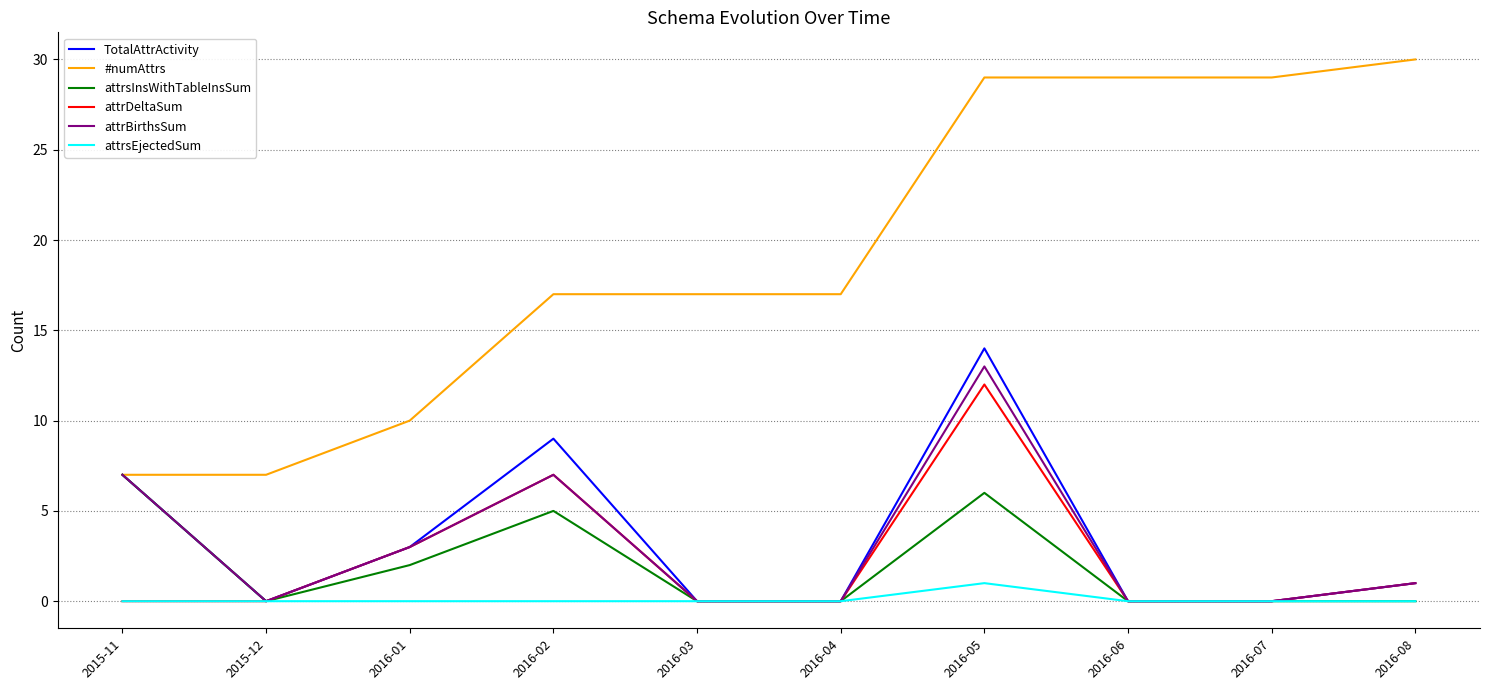

Which series has the largest total across all categories?

#numAttrs